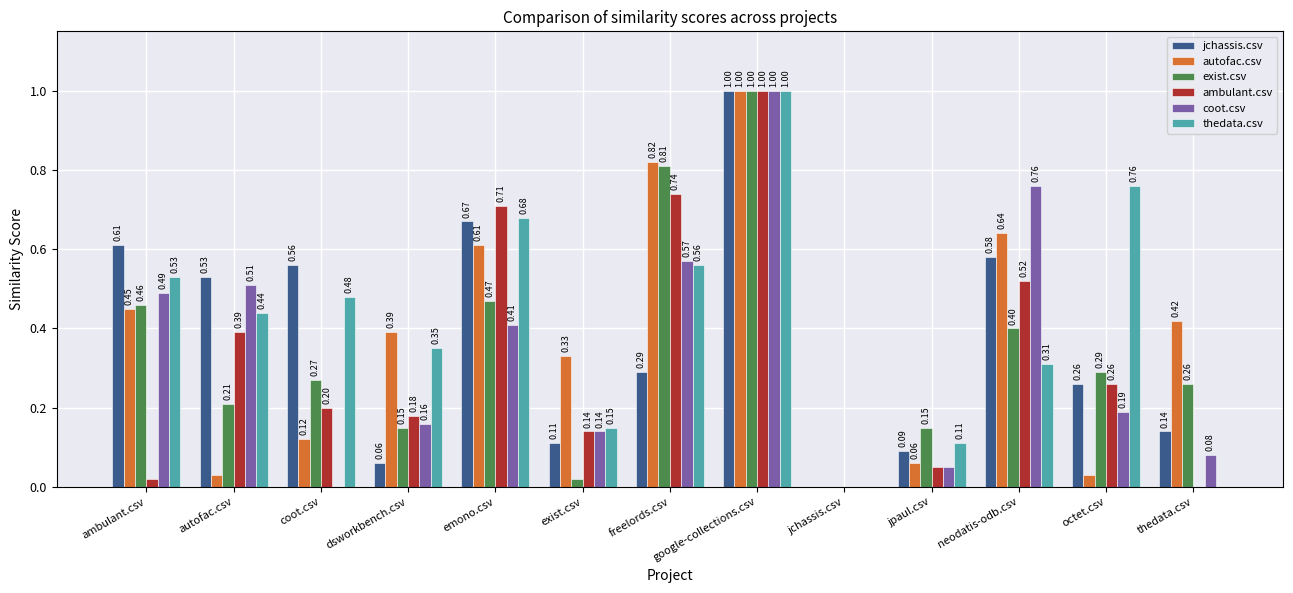

How many values in the ambulant.csv series exceed 0?

11